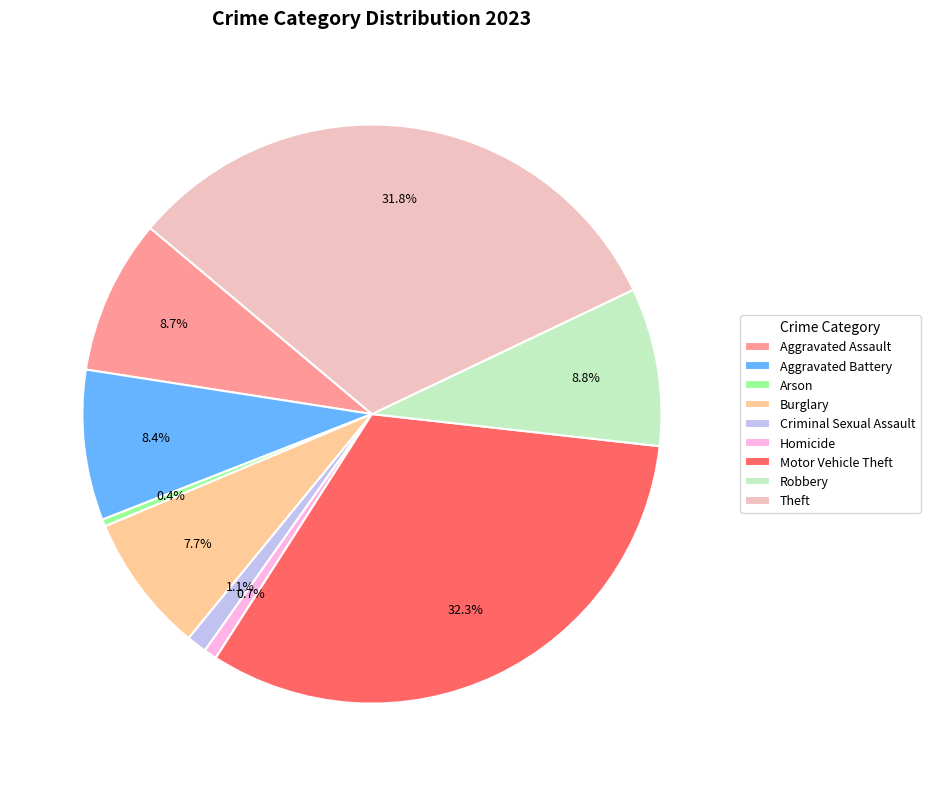

Between Homicide and Motor Vehicle Theft, which is larger?

Motor Vehicle Theft